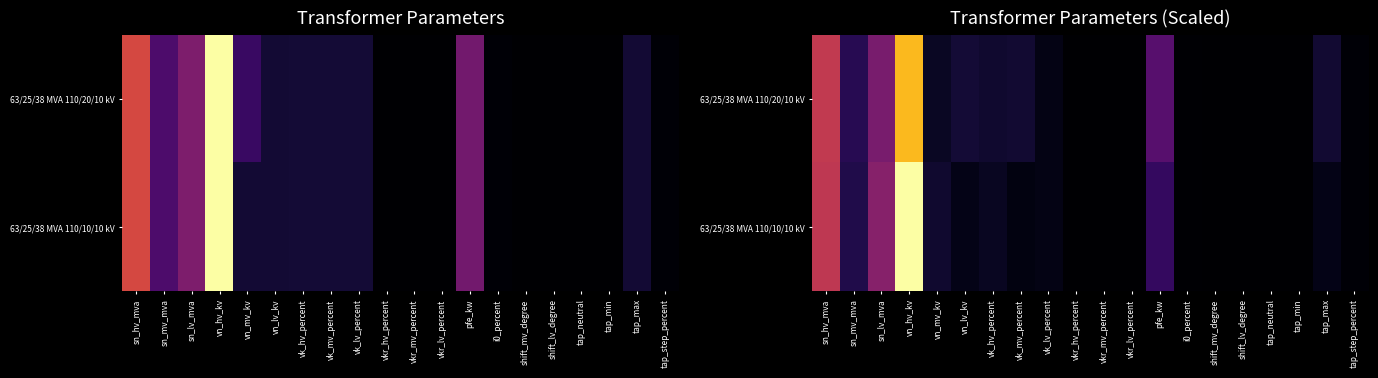

How many categories are shown in the chart?

20